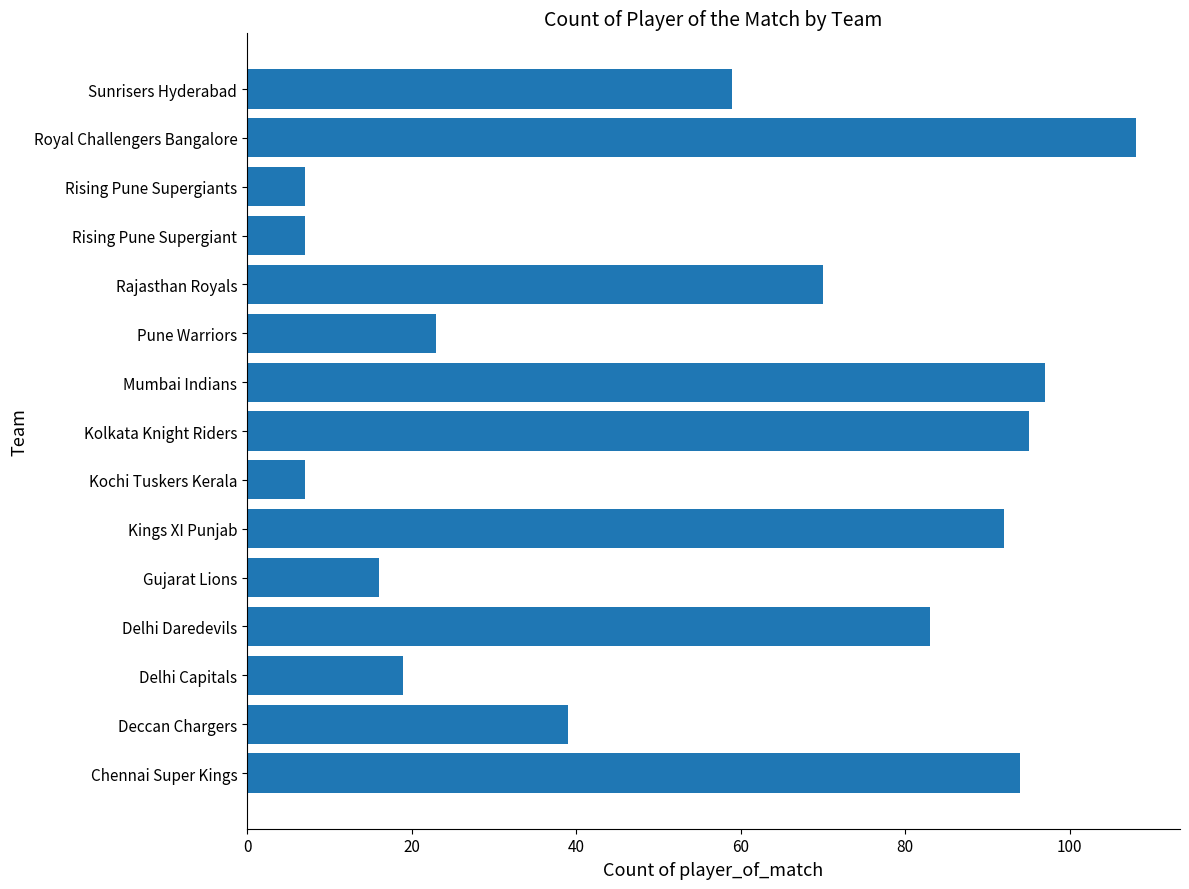

Reading bottom to top, transcribe all the data shown in this chart.

Chennai Super Kings=94	Deccan Chargers=39	Delhi Capitals=19	Delhi Daredevils=83	Gujarat Lions=16	Kings XI Punjab=92	Kochi Tuskers Kerala=7	Kolkata Knight Riders=95	Mumbai Indians=97	Pune Warriors=23	Rajasthan Royals=70	Rising Pune Supergiant=7	Rising Pune Supergiants=7	Royal Challengers Bangalore=108	Sunrisers Hyderabad=59